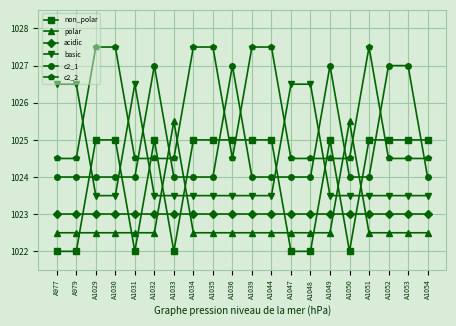

Rank the series by their maximum value, from highest to lowest.

c2_2, c2_1, basic, polar, non_polar, acidic